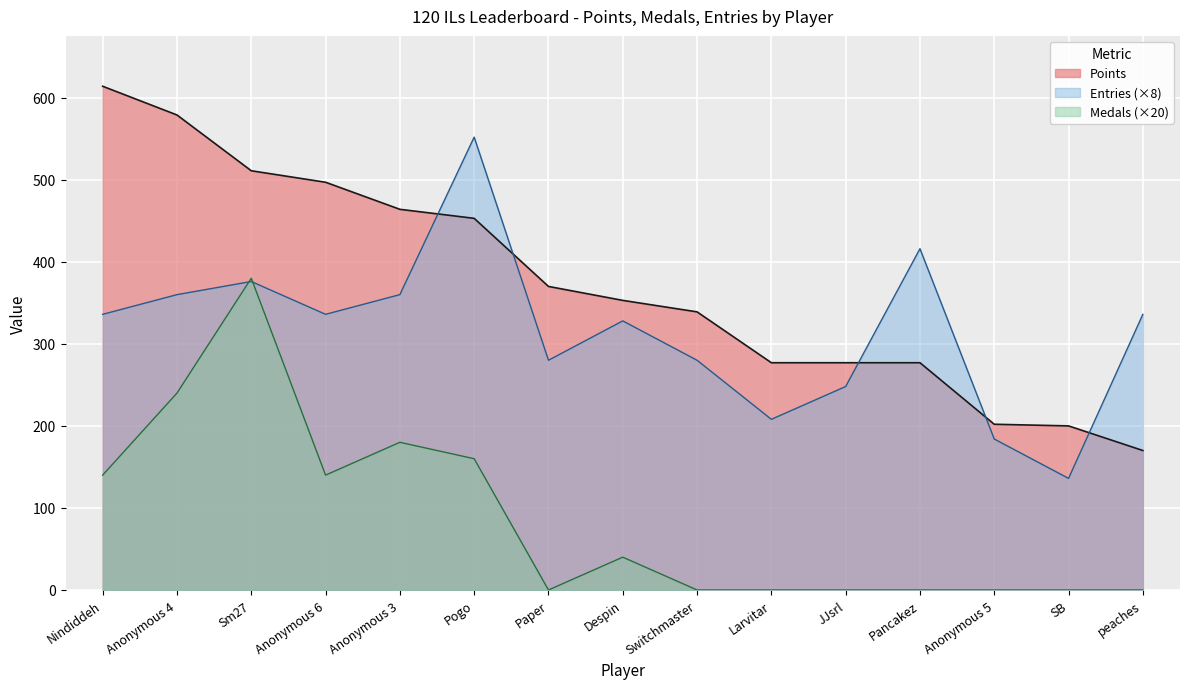

The Points series shows 614 at Nindiddeh. True or false?

True